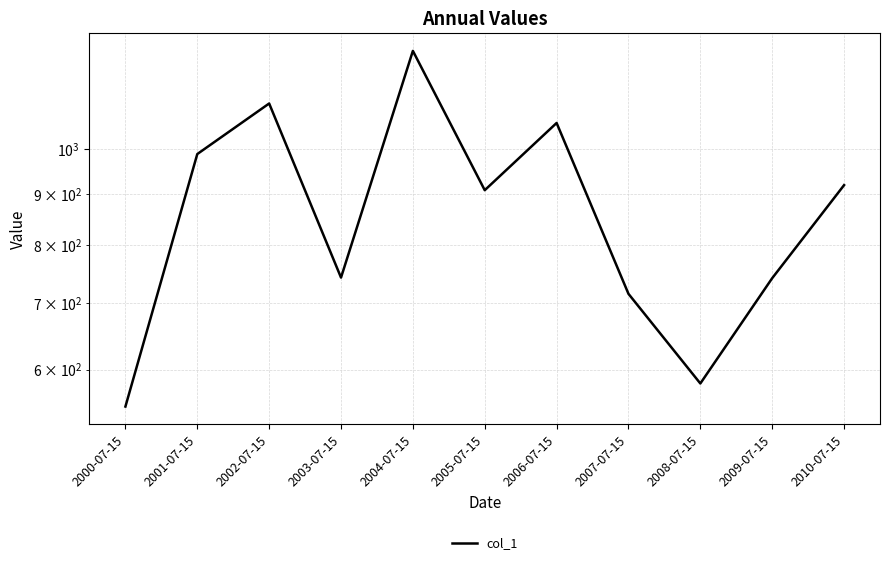

What is the sum of the values at 2009-07-15 and 2008-07-15?

1322.1